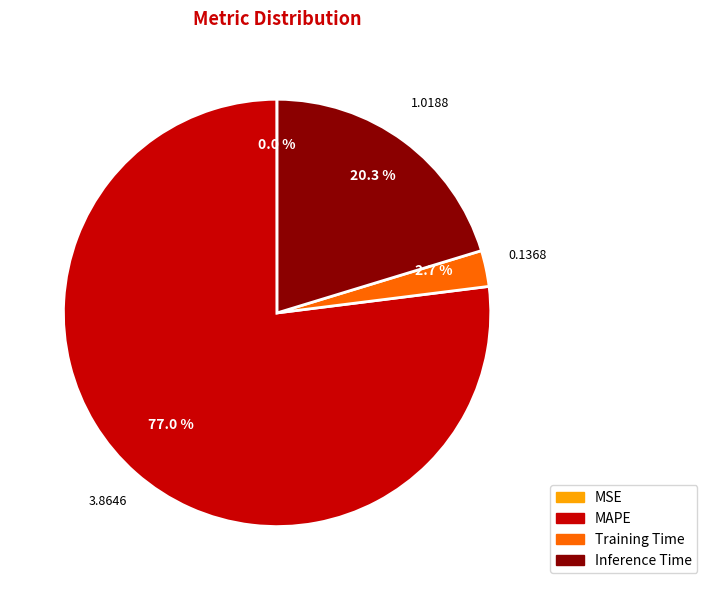

Is there a majority slice in this chart?

Yes